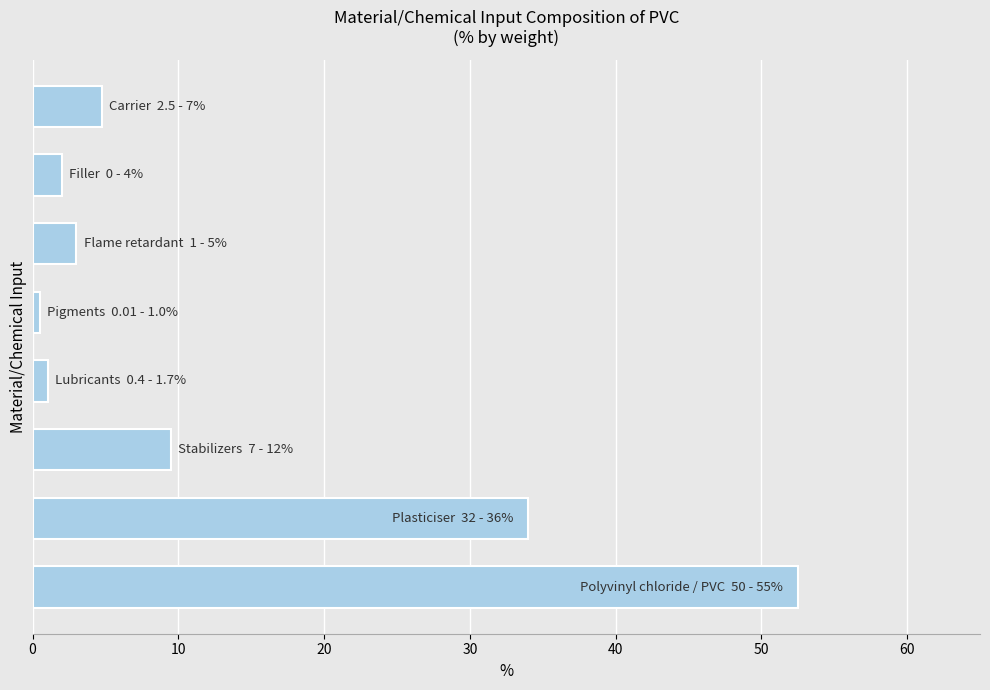

What is the greatest value displayed?

52.5